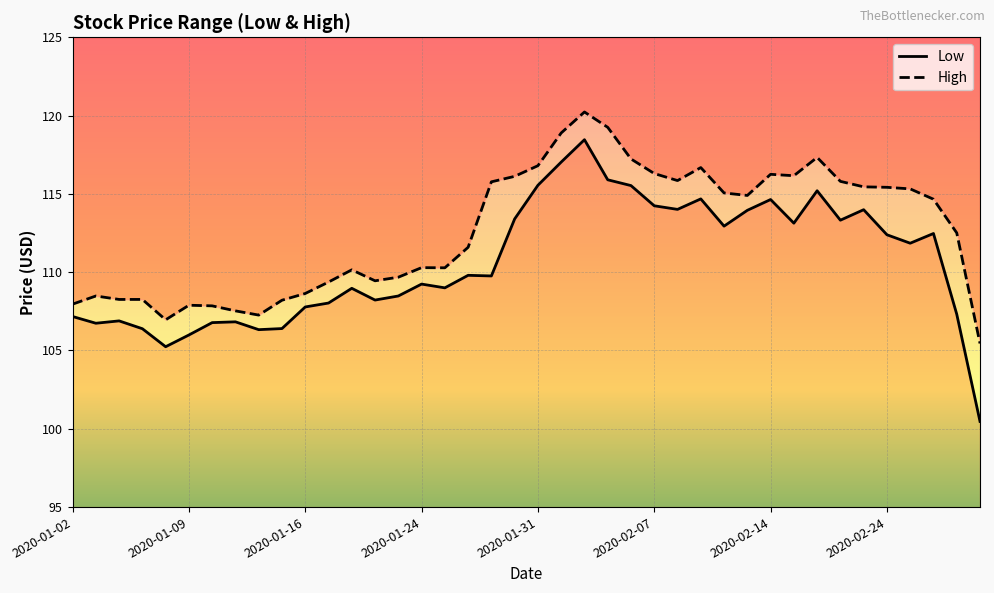

True or false: High and Low cross at least once.

False